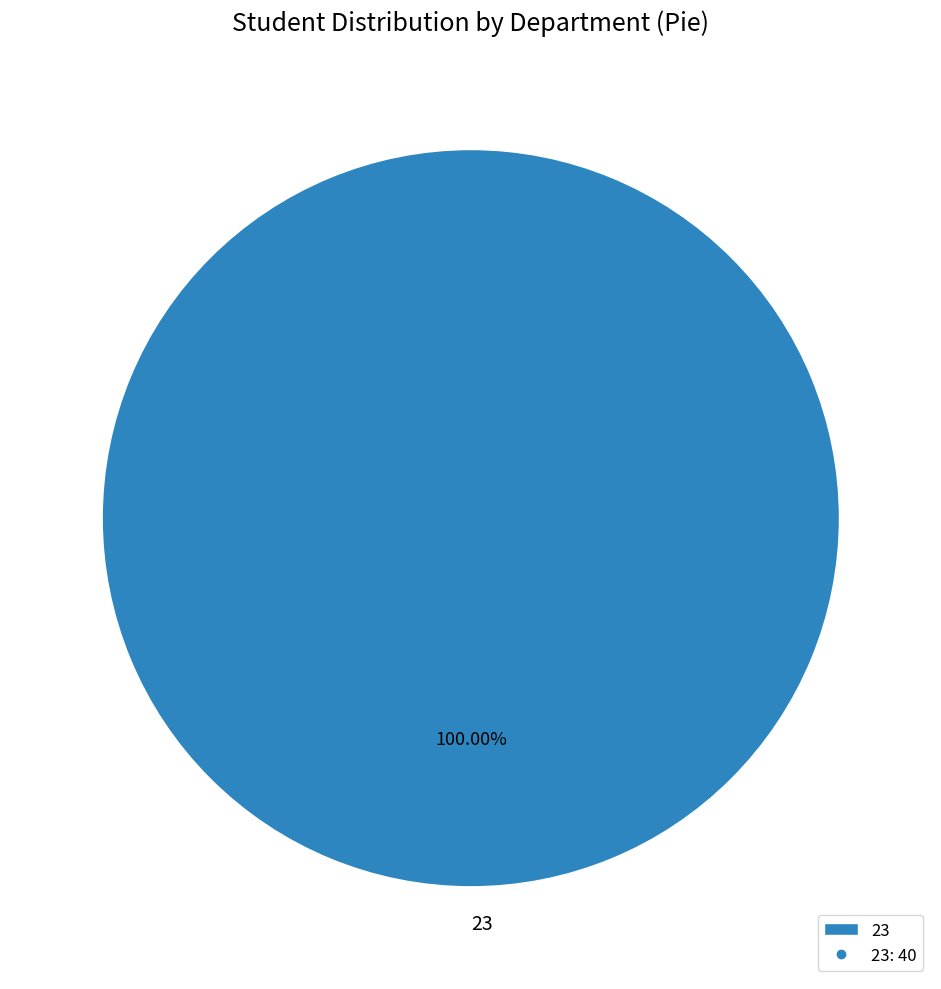

Is there a majority slice in this chart?

Yes